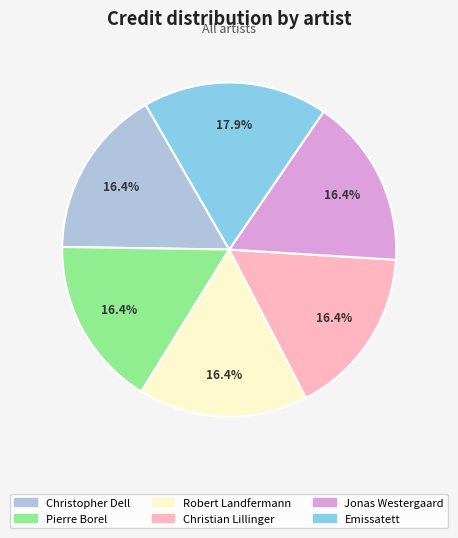

Does any single category account for the majority?

No